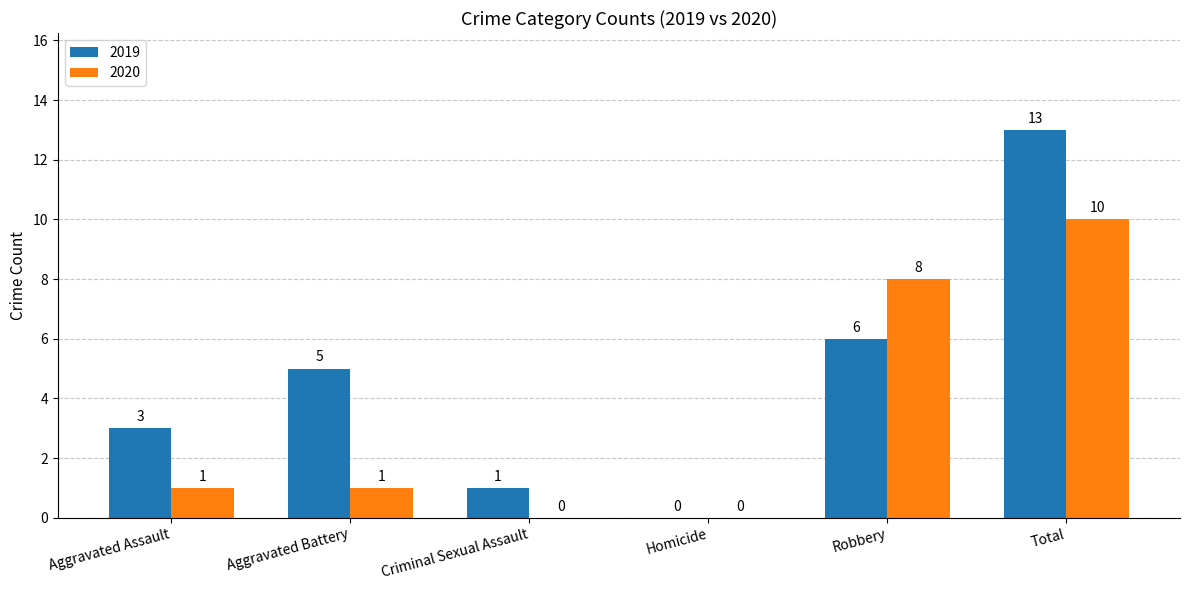

Which series has the largest total across all categories?

2019